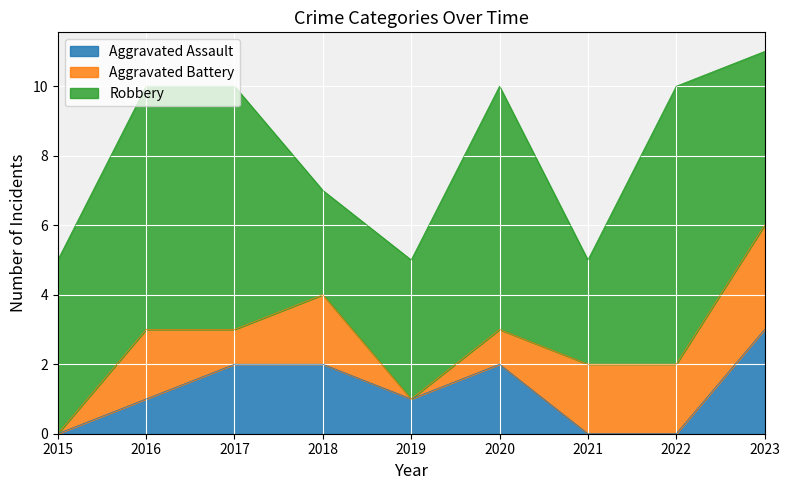

True or false: Robbery has more than 0 interior local peaks.

True